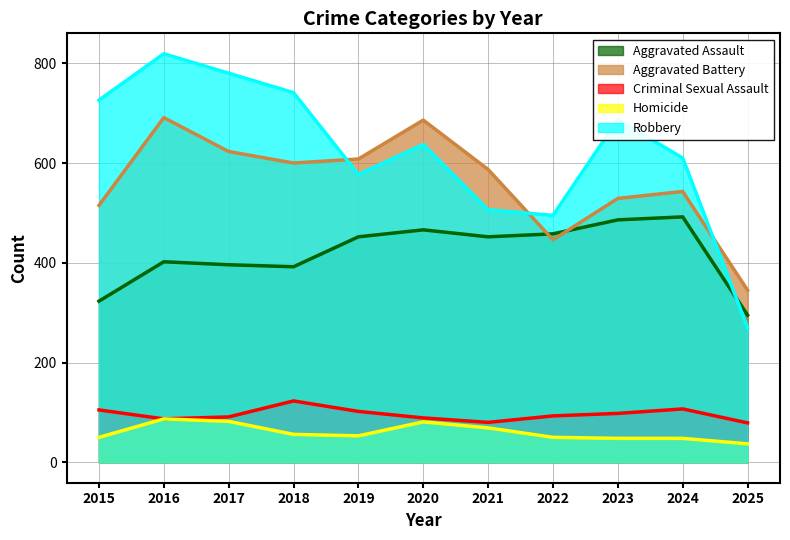

What is the total value across all series at 2016?

2086